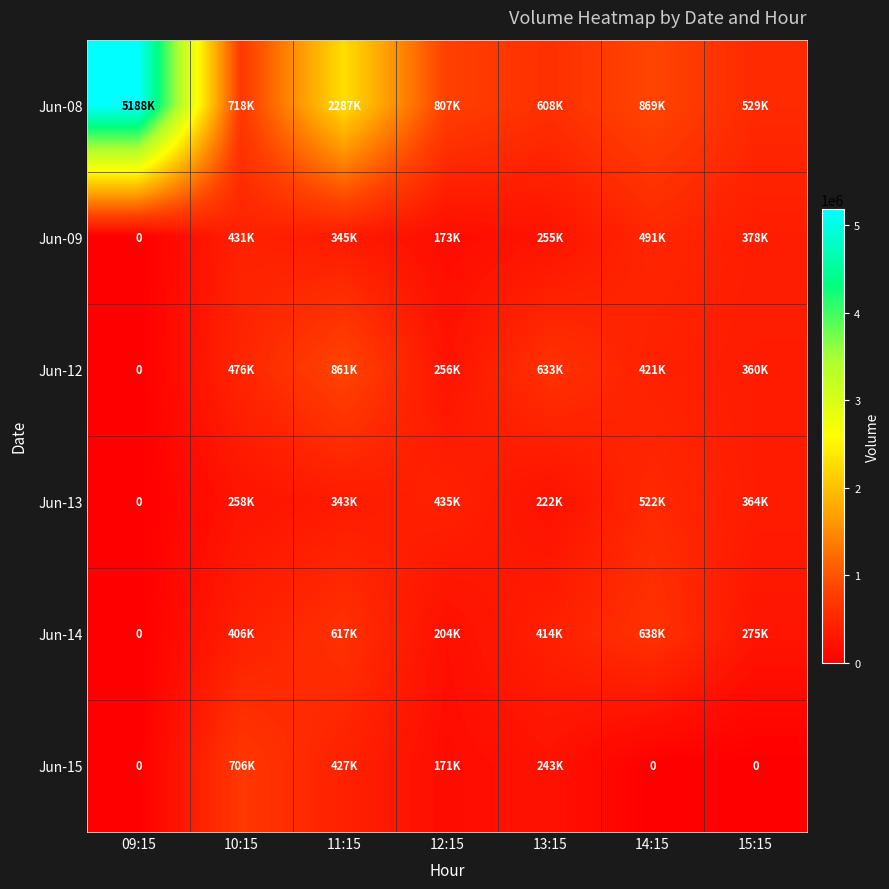

Which series changed the most between 11:15 and 12:15?

Jun-08